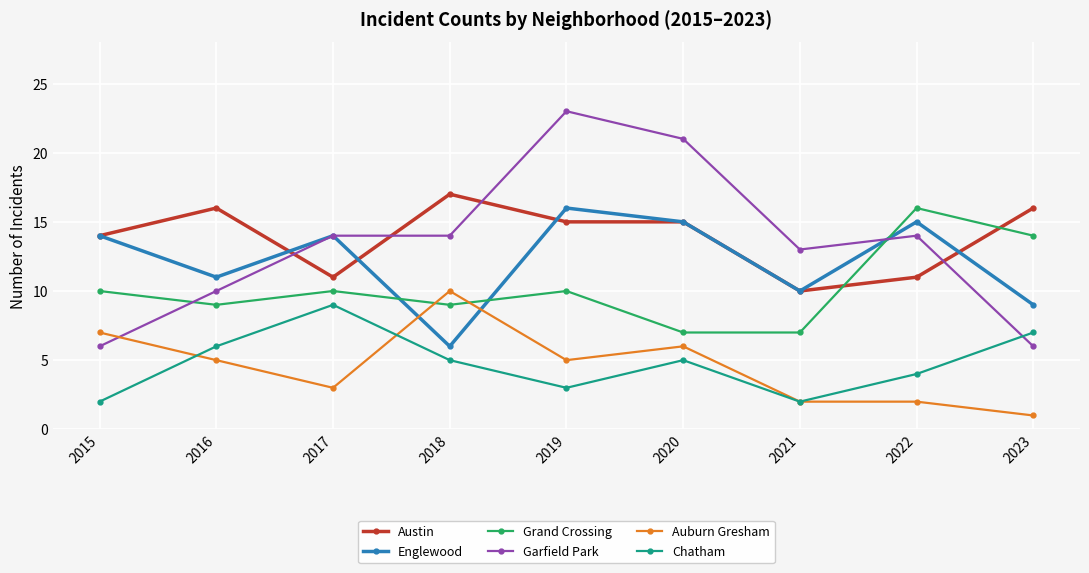

Which series has the largest range (max minus min)?

Garfield Park